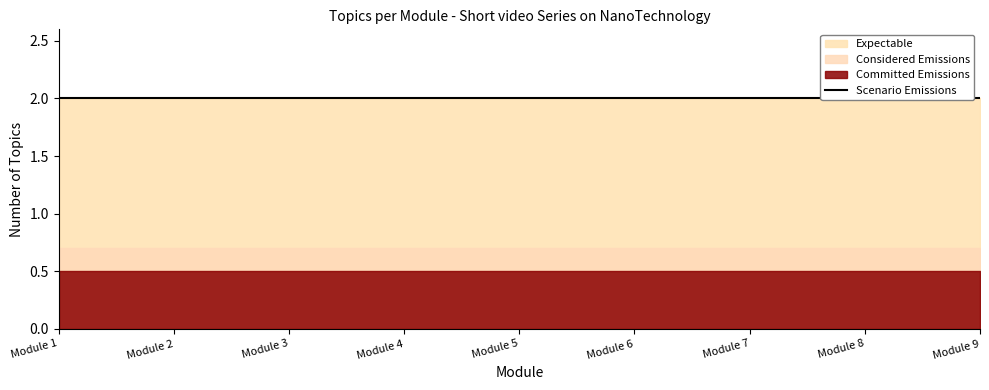

Which has a higher value, Module 2 or Module 9?

Module 2